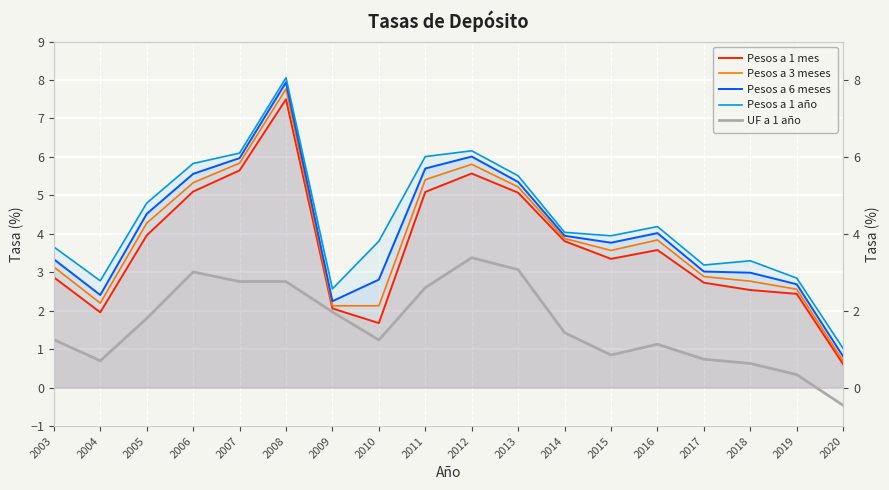

How many lines are shown in the chart?

5